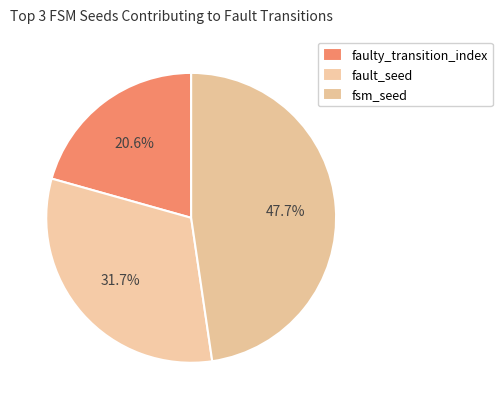

Is there a majority slice in this chart?

No